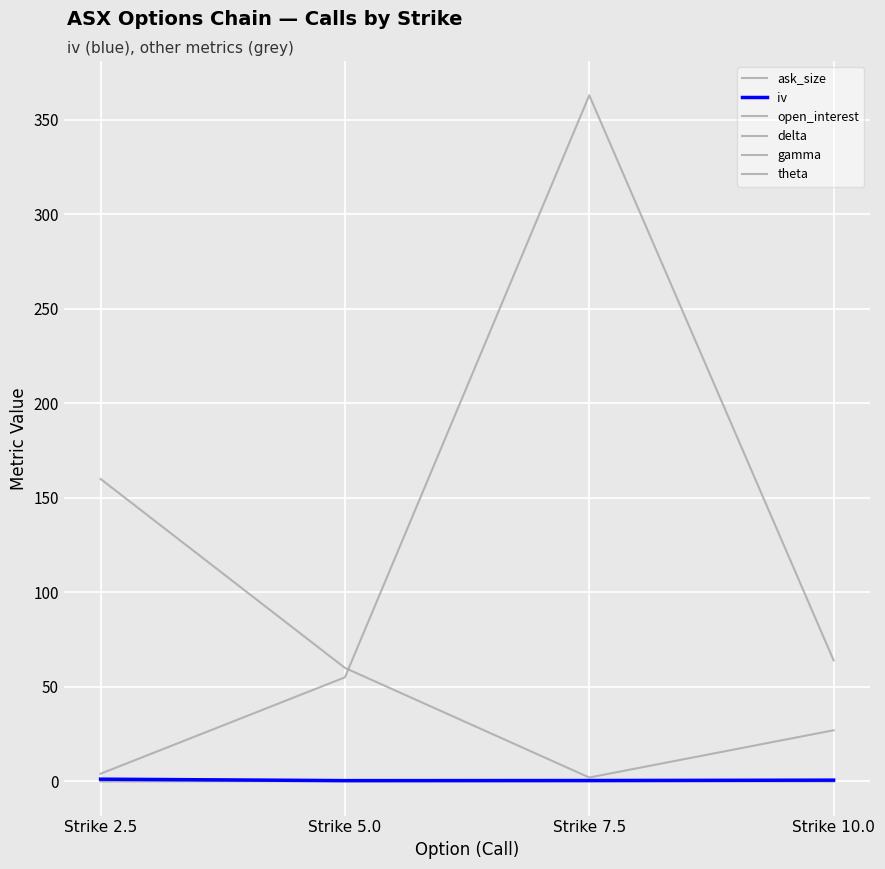

At Strike 5.0, list the series in order from smallest to largest.

theta, gamma, iv, delta, open_interest, ask_size